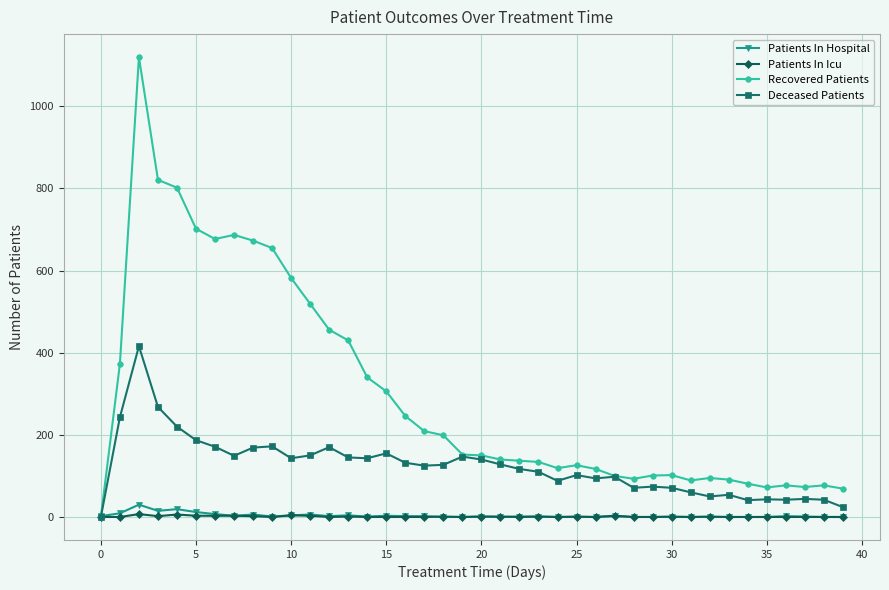

Which series has the largest total across all categories?

Recovered Patients